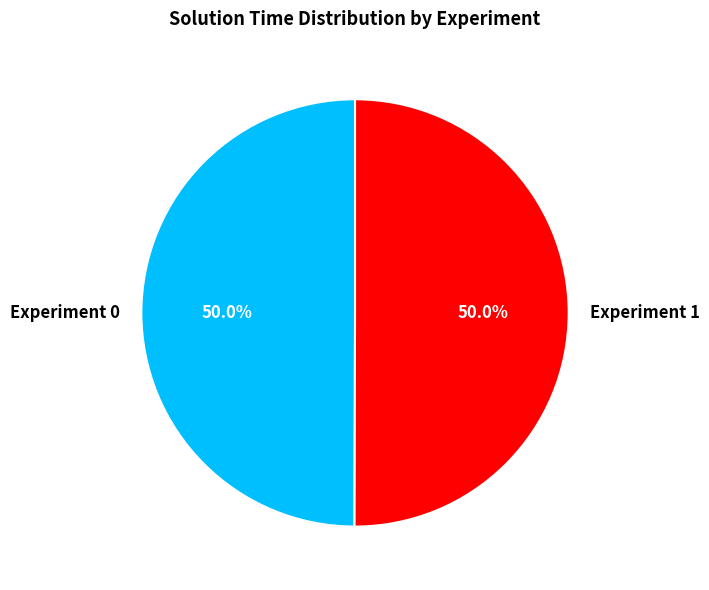

How many segments does this pie chart have?

2